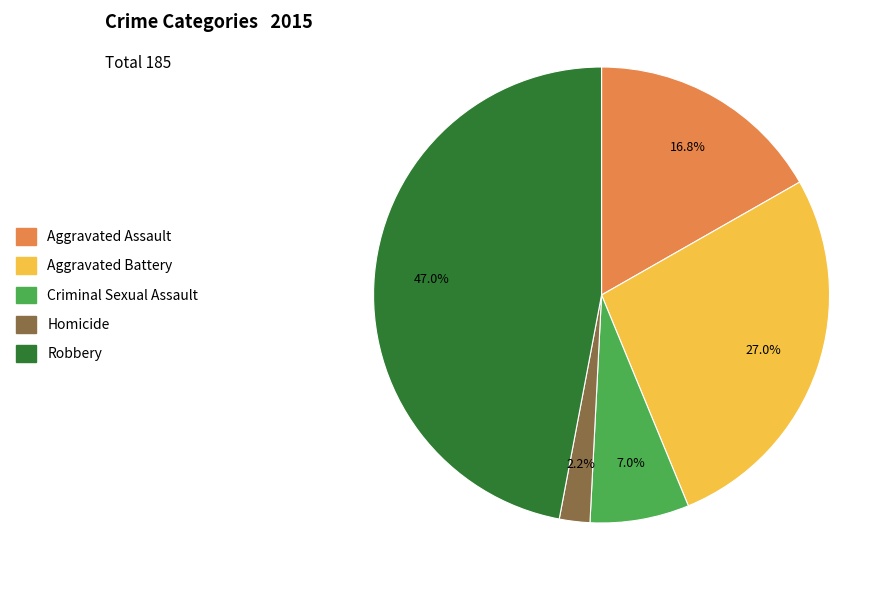

To the nearest percent, what is the average slice percentage?

20%